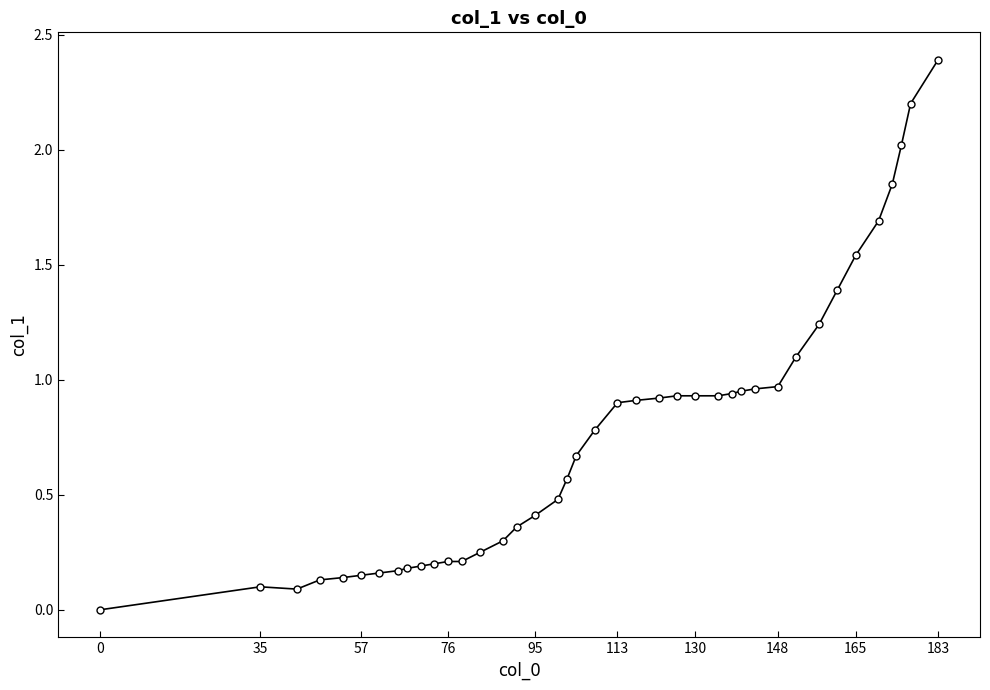

What is the maximum value shown in the chart?

2.4